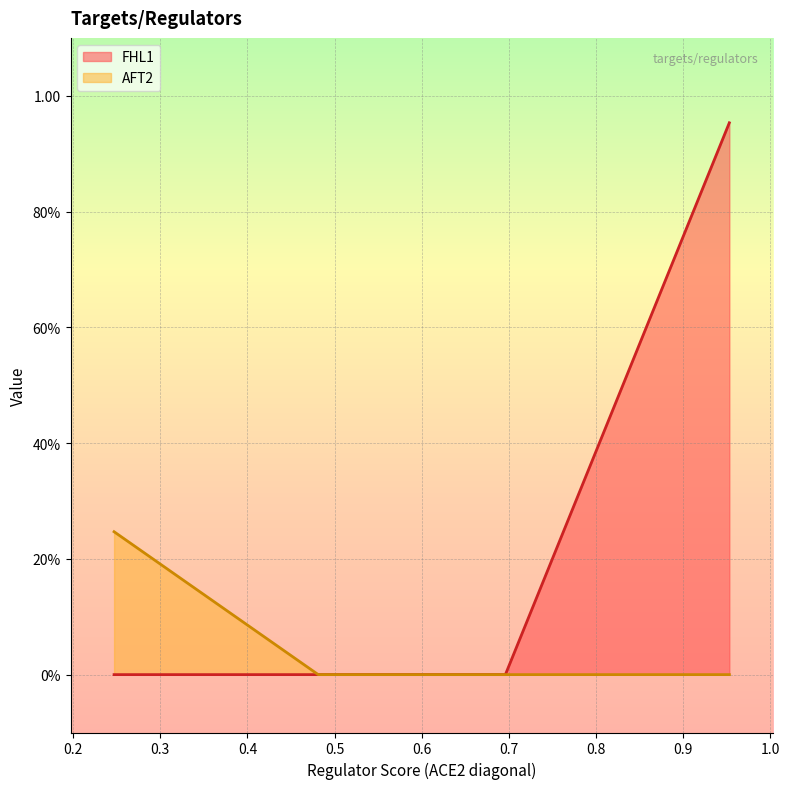

True or false: the data shows 0.6 at FHL1.

False